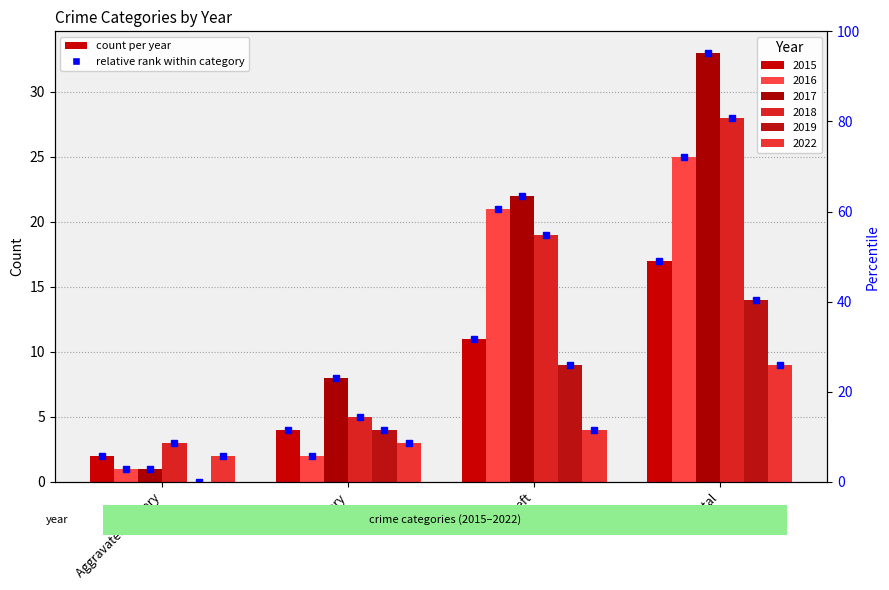

What is the difference between the second highest and minimum values in the 2019 series?

9